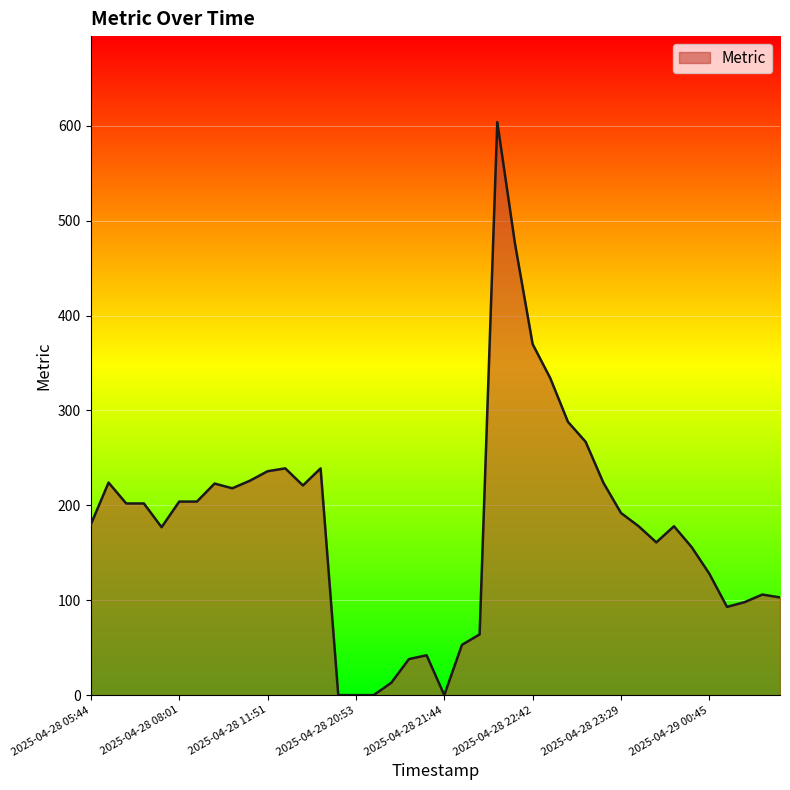

What is the greatest value displayed?

604